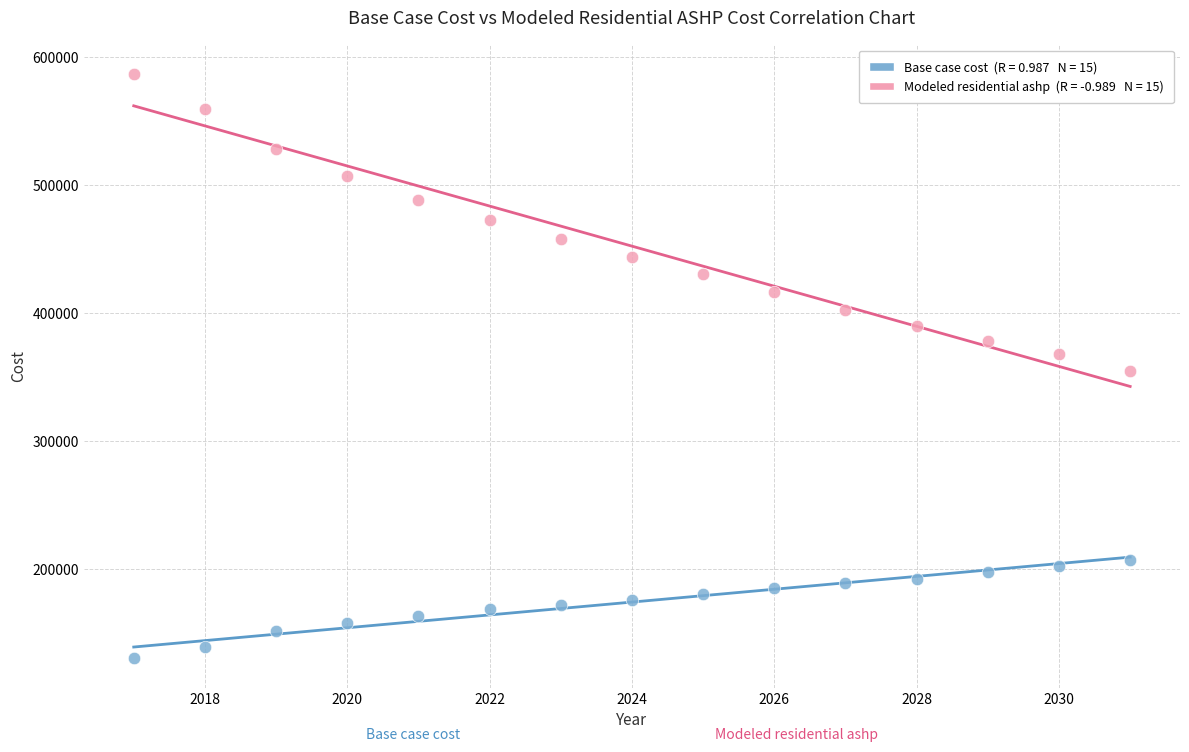

Across all data points, what is the range of Y values (max minus min)?

456337.3